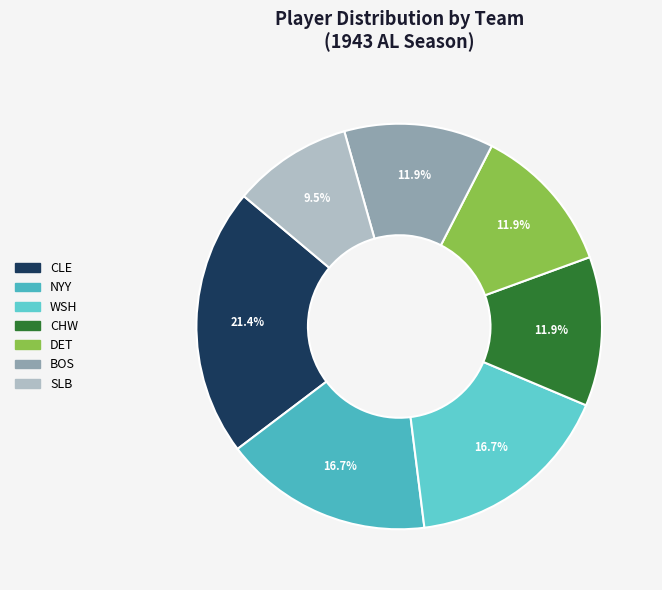

To the nearest percent, what is the combined percentage of DET and WSH?

29%